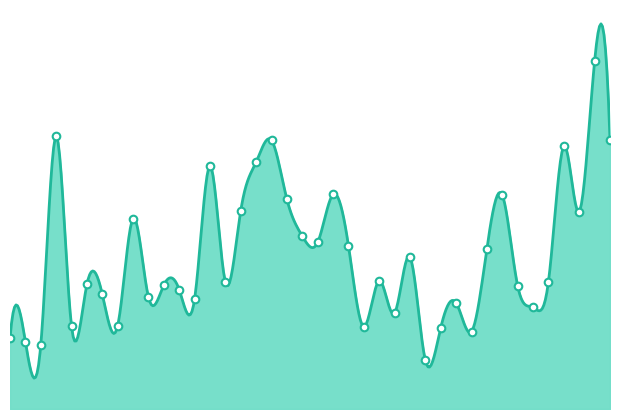

What is the change in value from 2018-05-07 to 2019-01-07?

-21.8